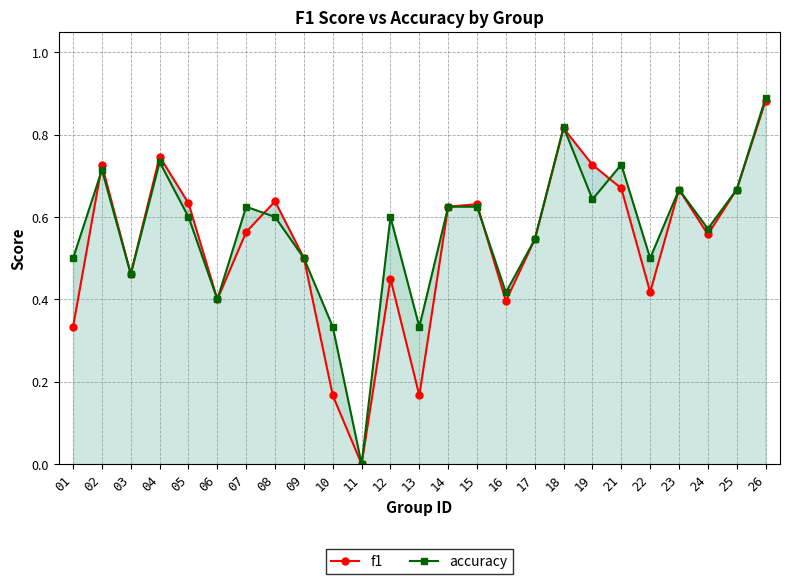

How many values in f1 are above zero?

24